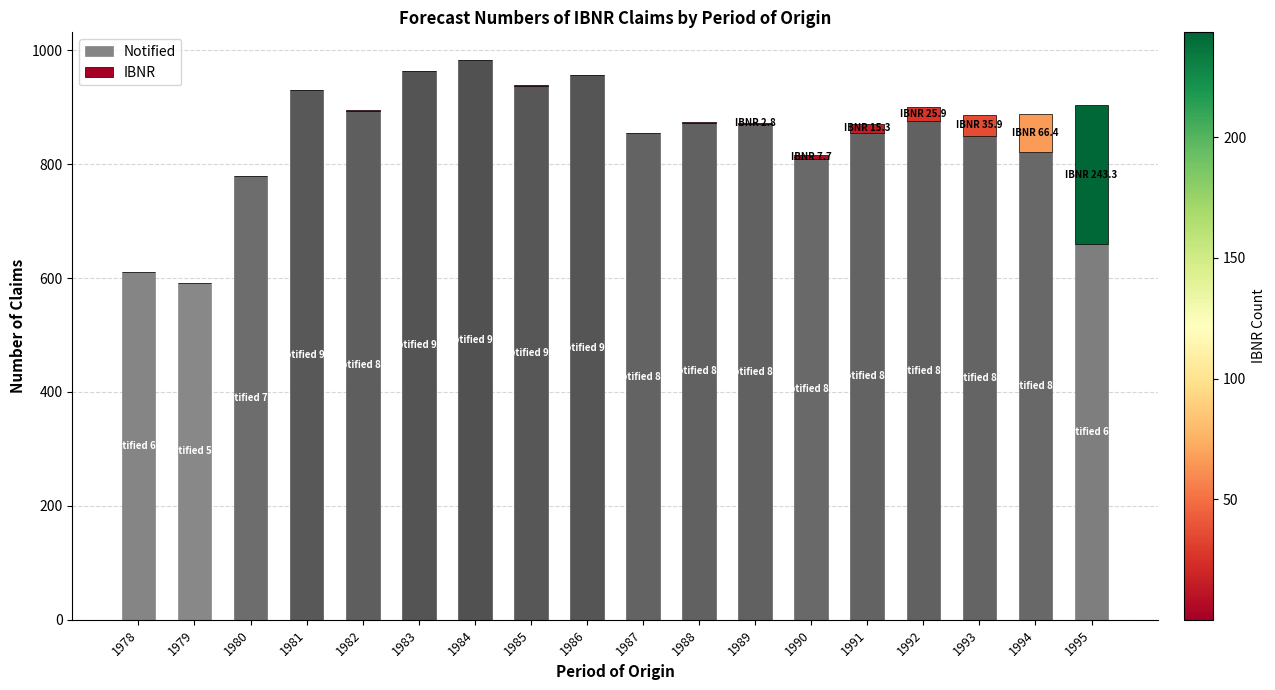

What is the sum of all Notified values?

15113.0